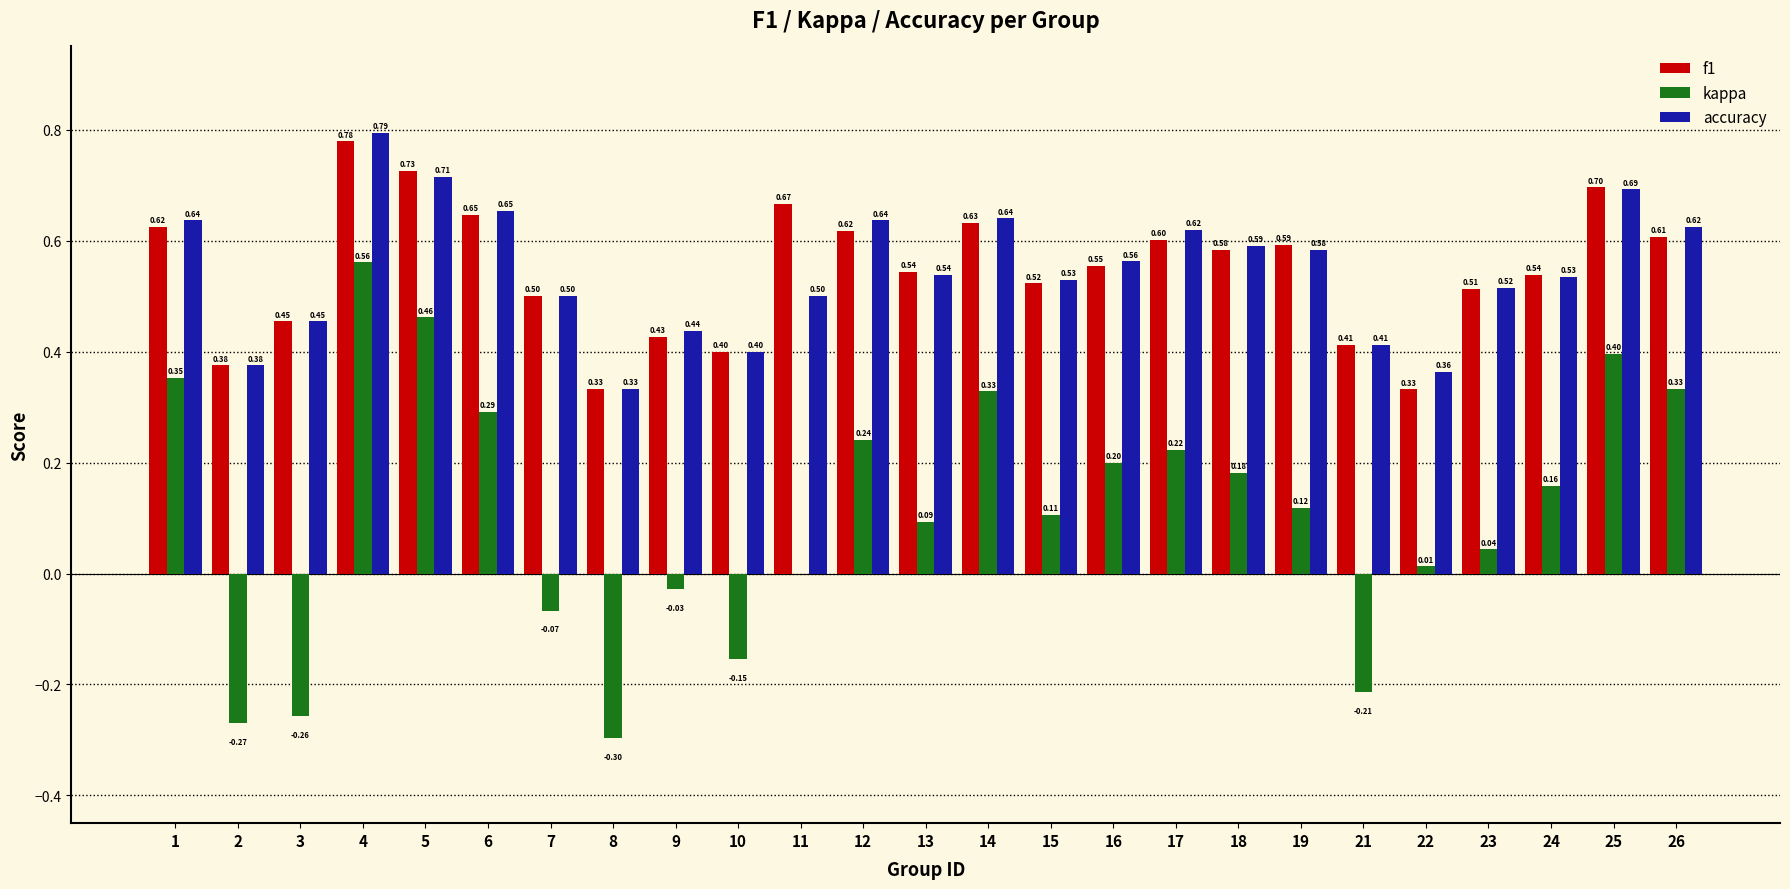

At which category is the sum across all series the highest?

4